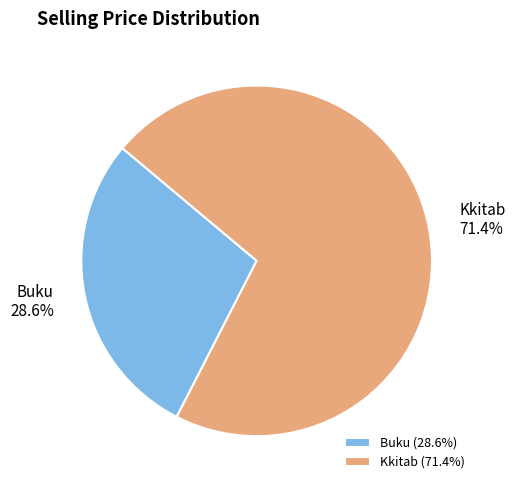

What is the smallest slice in the pie chart?

Buku